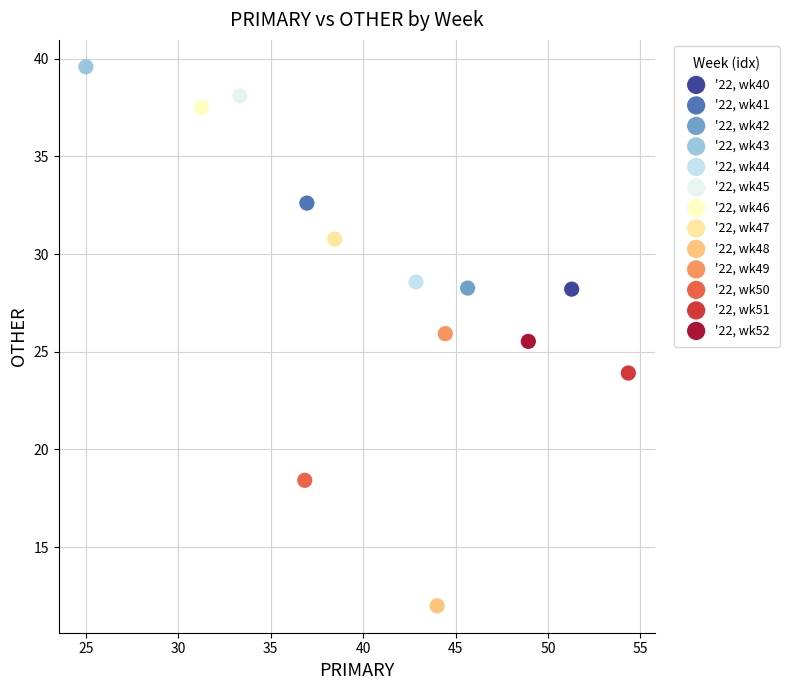

What are all the series names shown in the legend?

'22, wk40, '22, wk41, '22, wk42, '22, wk43, '22, wk44, '22, wk45, '22, wk46, '22, wk47, '22, wk48, '22, wk49, '22, wk50, '22, wk51, '22, wk52